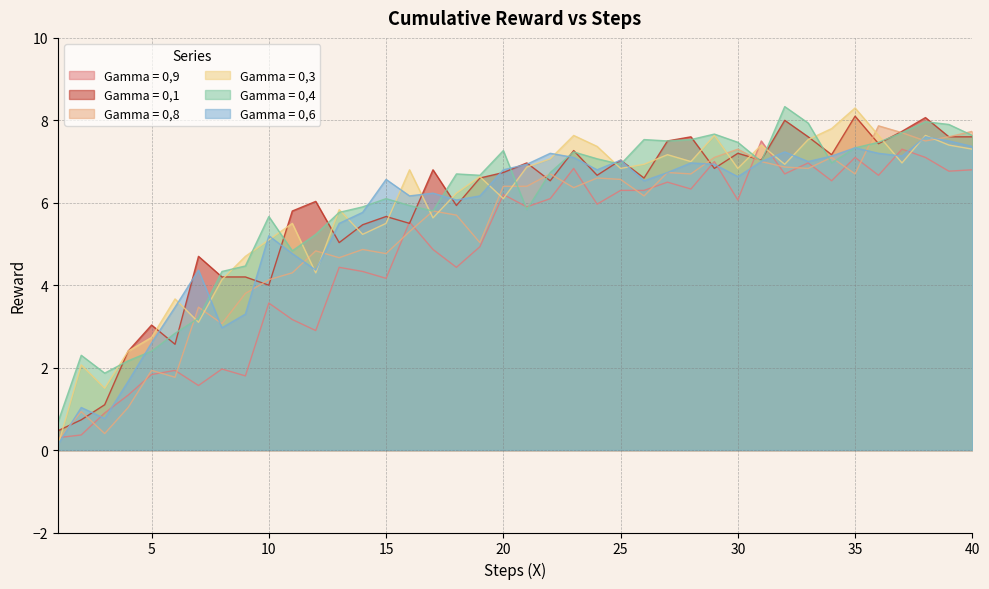

Reading left to right, transcribe all the data shown in this chart.

Gamma = 0,9: 0.3	0.4	0.9	1.3	1.8	1.9	1.6	2.0	1.8	3.6	3.2	2.9	4.4	4.3	4.2	5.5	4.9	4.4	4.9	6.2	5.9	6.1	6.8	6.0	6.3	6.3	6.5	6.3	7.0	6.1	7.5	6.7	7.0	6.5	7.1	6.7	7.3	7.1	6.8	6.8
Gamma = 0,1: 0.5	0.7	1.1	2.4	3.0	2.6	4.7	4.2	4.2	4.0	5.8	6.0	5.0	5.5	5.7	5.5	6.8	5.9	6.6	6.7	7.0	6.5	7.3	6.7	7.0	6.6	7.5	7.6	6.8	7.2	7.0	8.0	7.6	7.2	8.1	7.4	7.7	8.1	7.6	7.6
Gamma = 0,8: 0.2	0.9	0.4	1.0	1.9	1.8	3.5	3.1	3.8	4.1	4.3	4.8	4.7	4.9	4.8	5.3	5.8	5.7	5.0	6.4	6.4	6.7	6.4	6.6	6.6	6.2	6.7	6.7	7.1	7.3	7.0	6.9	6.8	7.1	6.7	7.9	7.7	7.5	7.6	7.7
Gamma = 0,3: 0.1	2.1	1.5	2.4	2.7	3.7	3.1	4.1	4.7	5.1	5.5	4.3	5.8	5.2	5.5	6.8	5.6	6.2	6.6	6.1	6.9	7.1	7.6	7.4	6.8	6.9	7.2	7.0	7.6	6.8	7.4	6.9	7.5	7.8	8.3	7.6	7.0	7.6	7.4	7.3
Gamma = 0,4: 0.7	2.3	1.9	2.2	2.4	2.8	3.2	4.3	4.5	5.7	4.8	5.2	5.8	5.9	6.1	5.9	5.8	6.7	6.7	7.3	5.8	6.7	7.2	7.1	6.9	7.5	7.5	7.5	7.7	7.5	7.0	8.3	7.9	7.0	7.3	7.5	7.7	8.0	7.9	7.6
Gamma = 0,6: 0.1	1.0	0.8	1.7	2.6	3.5	4.4	3.0	3.3	5.2	4.8	4.4	5.5	5.8	6.6	6.2	6.2	6.1	6.2	6.8	6.9	7.2	7.1	6.8	7.0	6.5	6.7	7.0	6.9	6.6	7.0	7.2	7.0	7.1	7.3	7.2	7.1	7.6	7.5	7.4